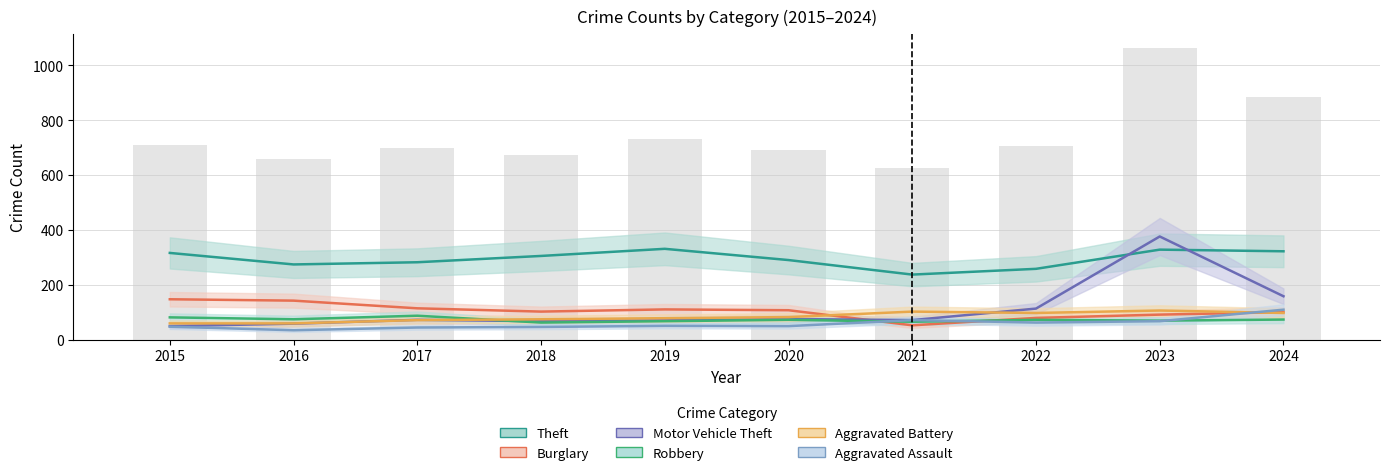

Which category has the lowest value across all series?

2016